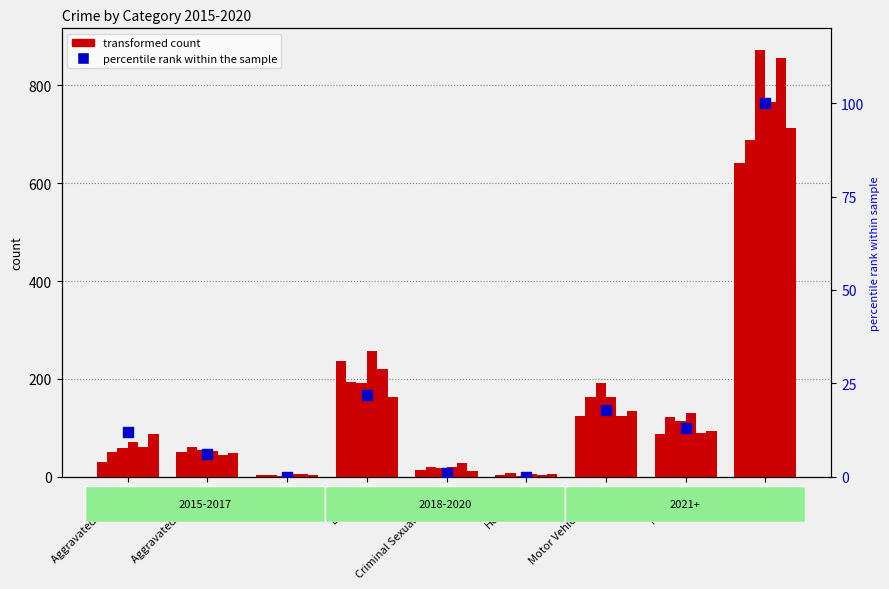

Between Robbery and Homicide, which is larger?

Robbery